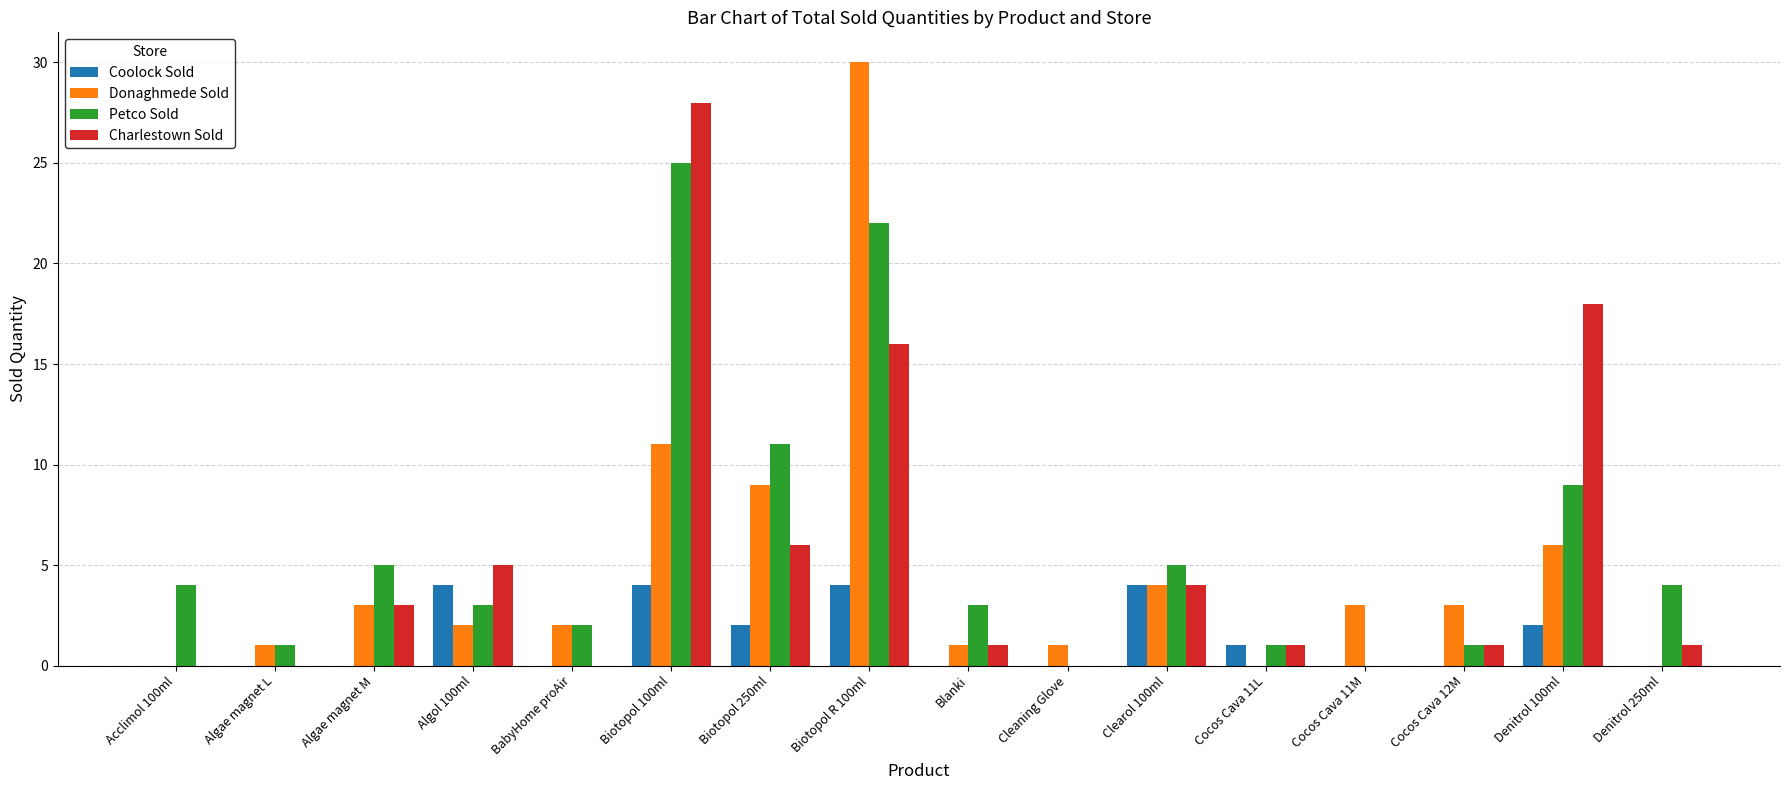

At which category is the sum across all series the highest?

Biotopol R 100ml